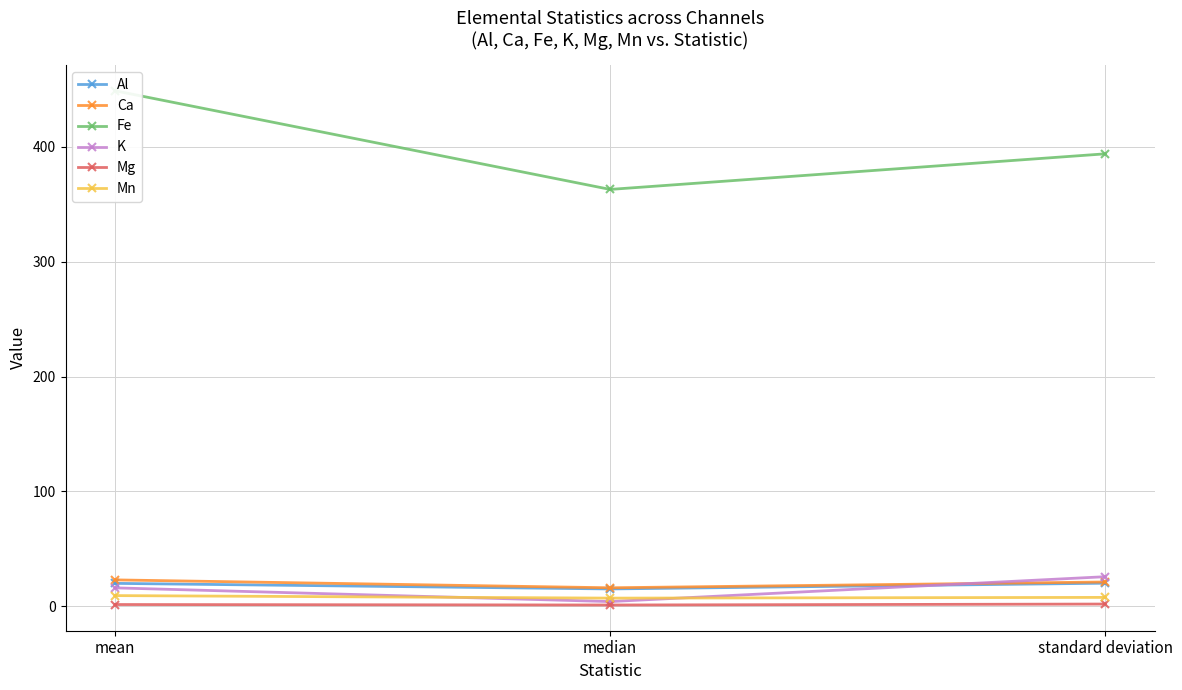

The value of Al at mean is 29.1. True or false?

False